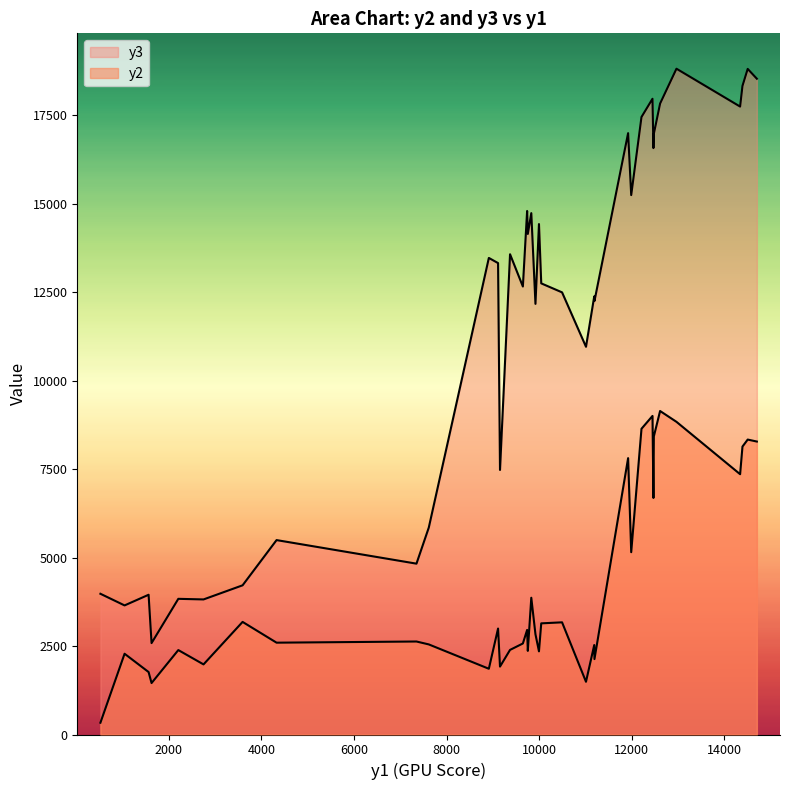

Reading right to left, what are all the values shown in this chart?

y2: 8279	8137	7356	8335	8836	9003	9142	8640	8425	7810	6685	5152	3865	2955	2391	2350	2363	1858	2572	2994	3141	2833	3170	2131	2528	1490	1919	2546	2628	2595	3182	2386	1981	1454	2282	1765	333
y3: 18532	18329	17745	18810	18815	17966	17830	17450	16976	16994	16572	15244	14734	14795	13572	14425	14146	13468	12660	13322	12749	12170	12495	12251	12380	10957	7476	5847	4828	5494	4216	3834	3817	2583	3648	3949	3977